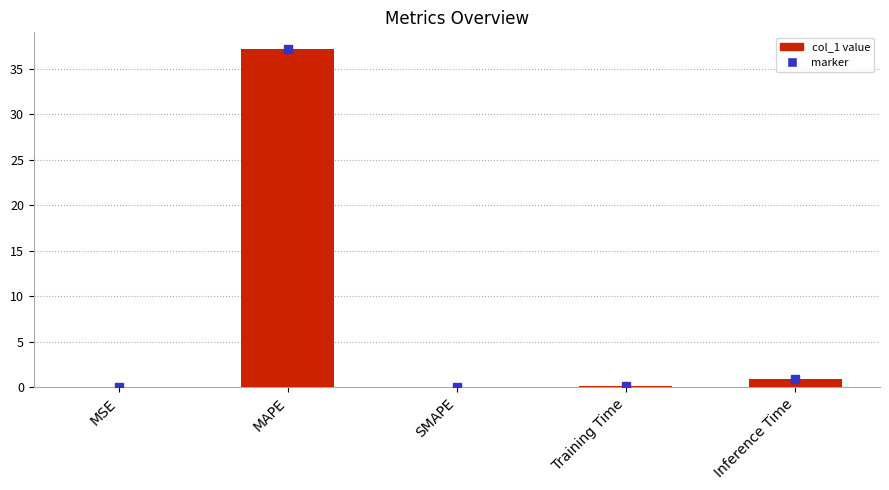

What is the average value?

7.6